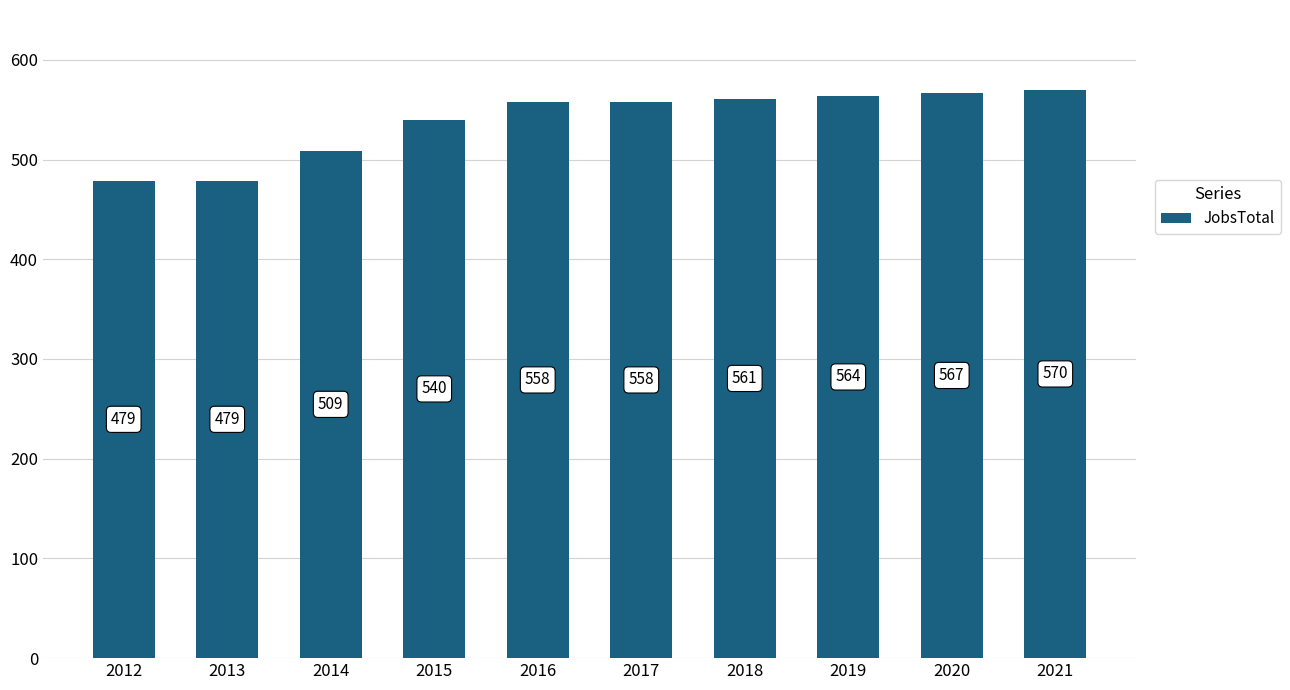

What is the sum of all values?

5385